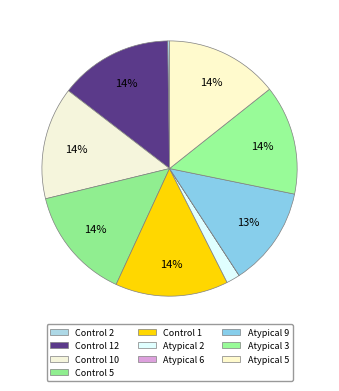

How many segments does this pie chart have?

10